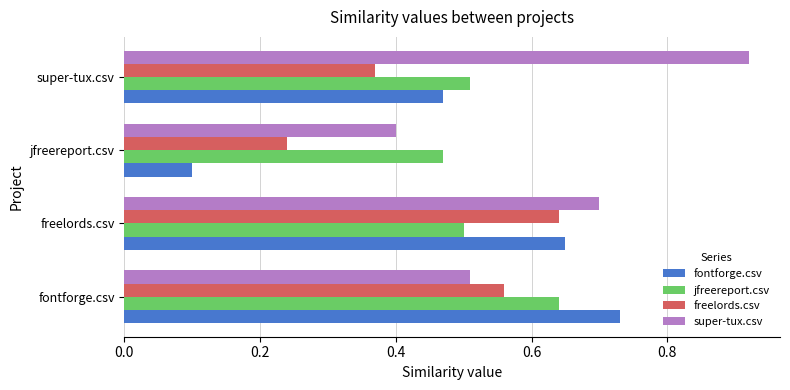

List the series in order of their overall mean, lowest first.

freelords.csv, fontforge.csv, jfreereport.csv, super-tux.csv